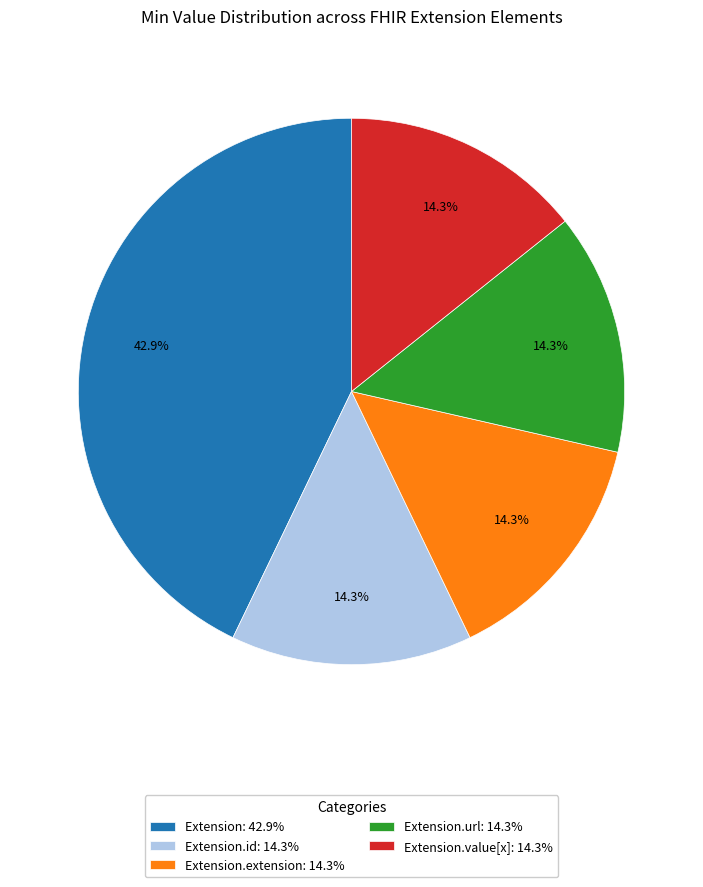

Approximately how many times larger is the value at Extension.url: 14.3% compared to Extension.value[x]: 14.3%?

1.0